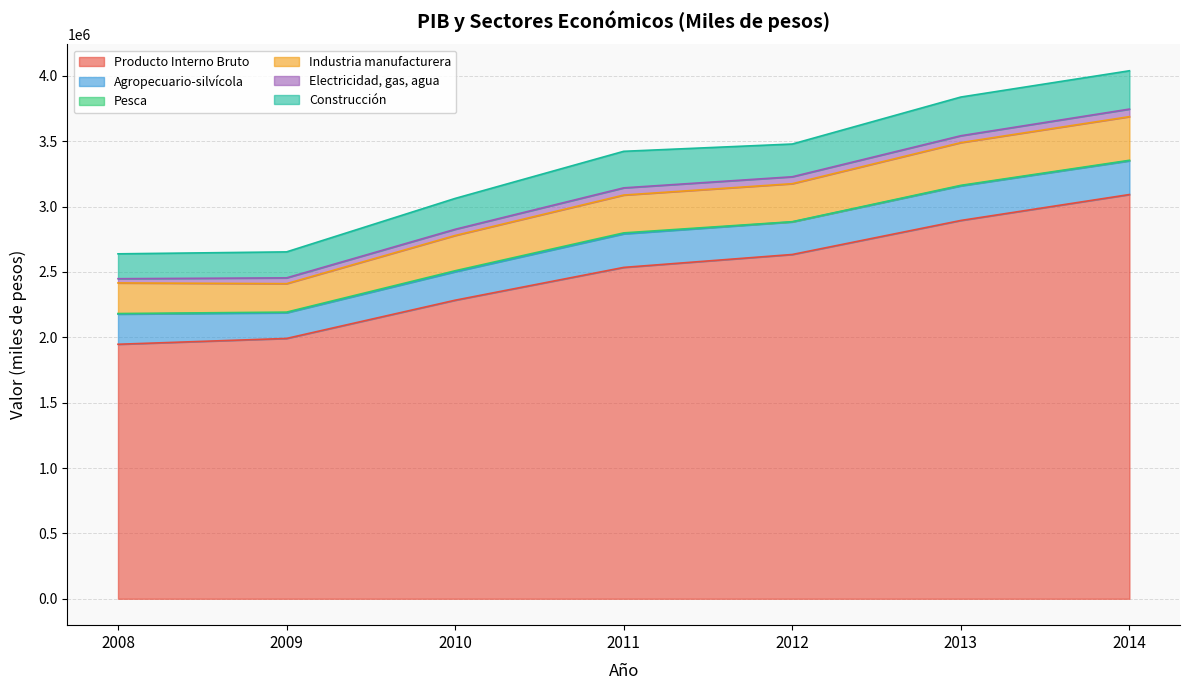

True or false: Construcción and Agropecuario-silvícola intersect in this chart.

True